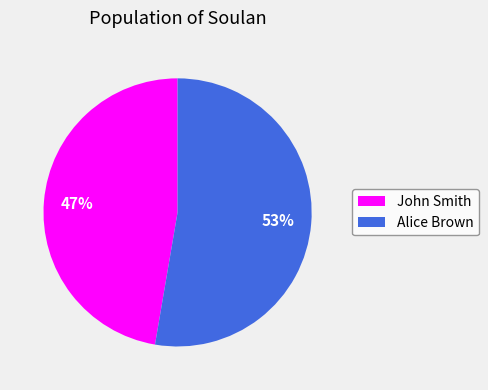

Is there a majority slice in this chart?

Yes